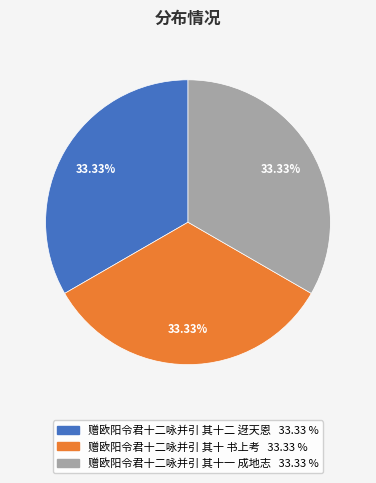

What is the ratio of the value at 赠欧阳令君十二咏并引 其十 书上考 to the value at 赠欧阳令君十二咏并引 其十一 成地志?

1.0